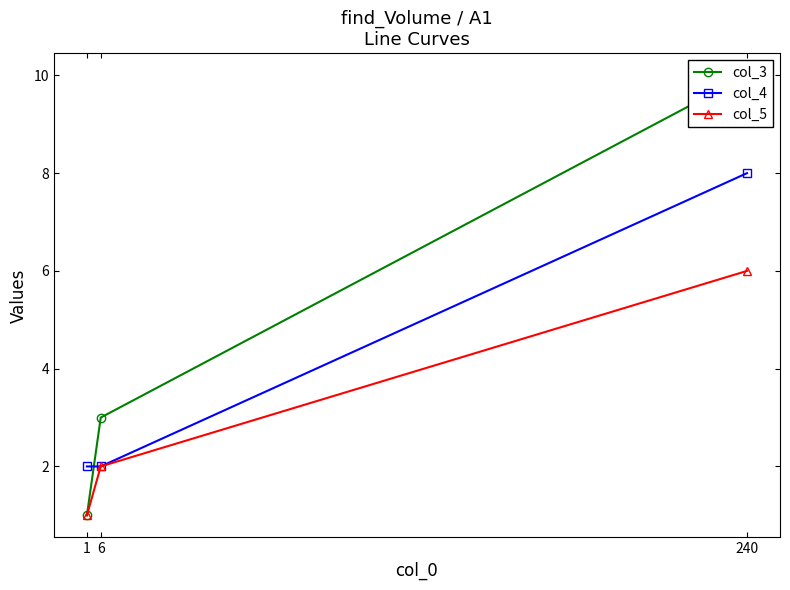

Is the value of col_3 at 1 greater than the value of col_4 at 240?

No